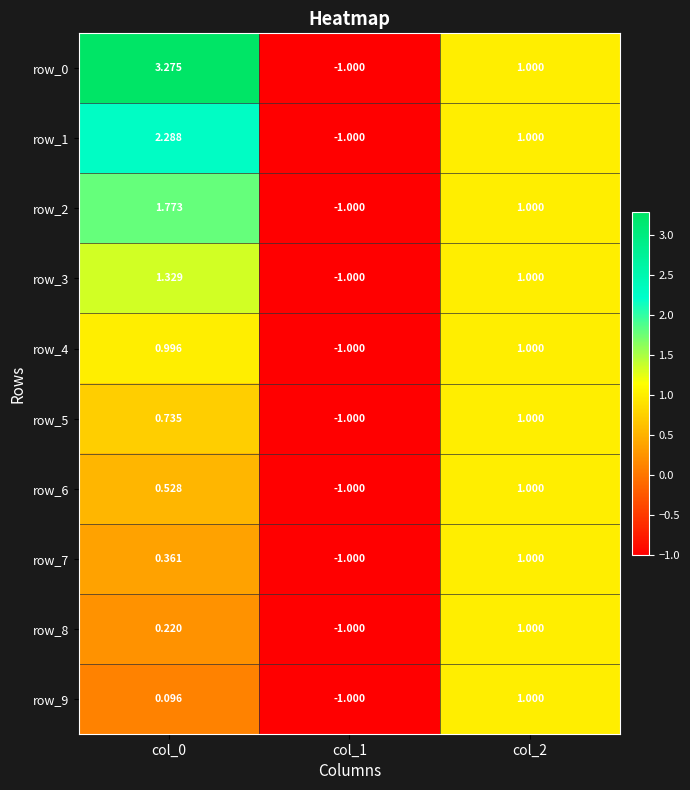

Rank the categories by row_8 value from highest to lowest.

col_2, col_0, col_1